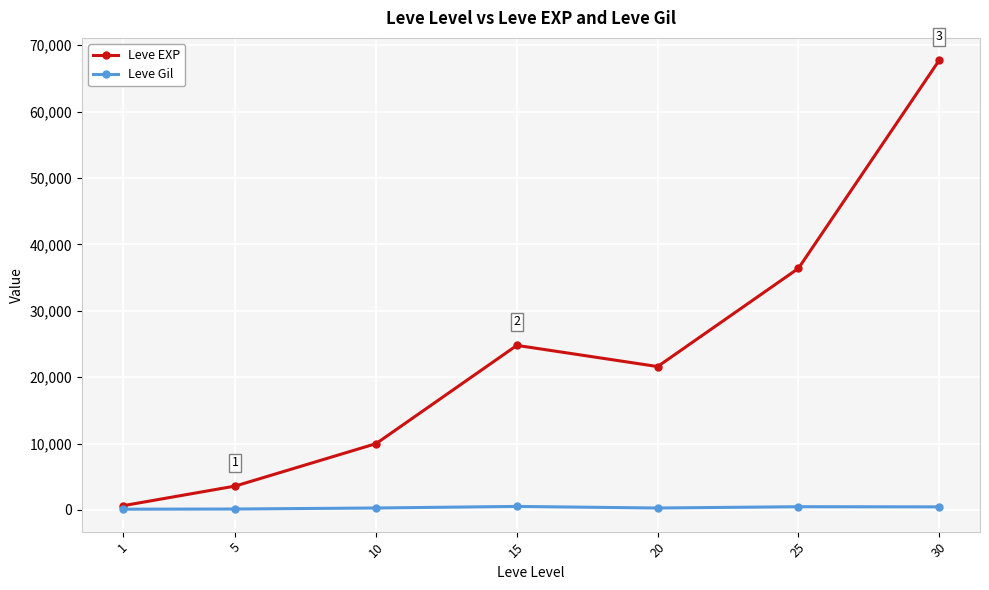

At which category does Leve EXP reach its first local valley?

20